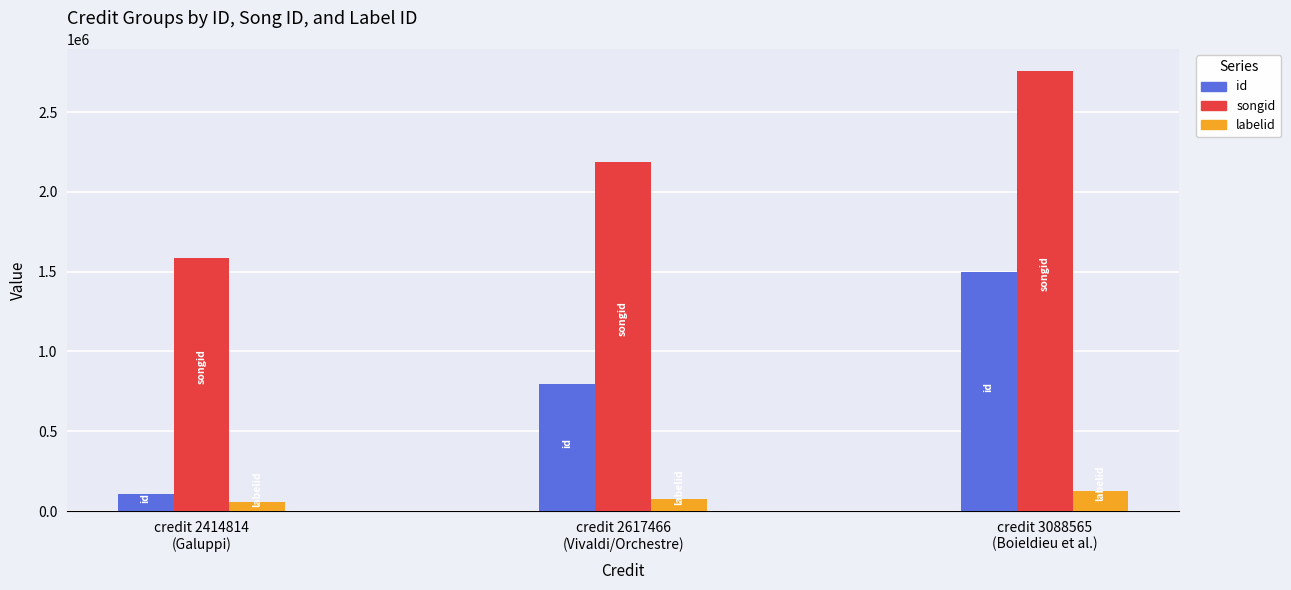

What is the difference between the maximum and second lowest values in the id series?

702282